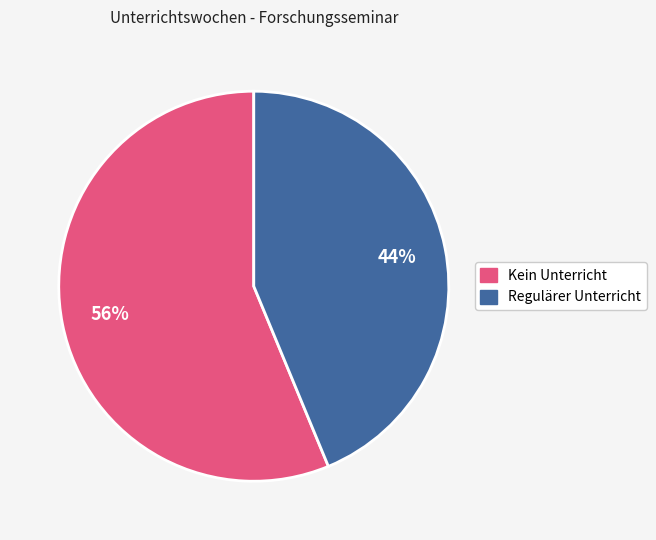

Is it true that Regulärer Unterricht is 44% of the pie?

True